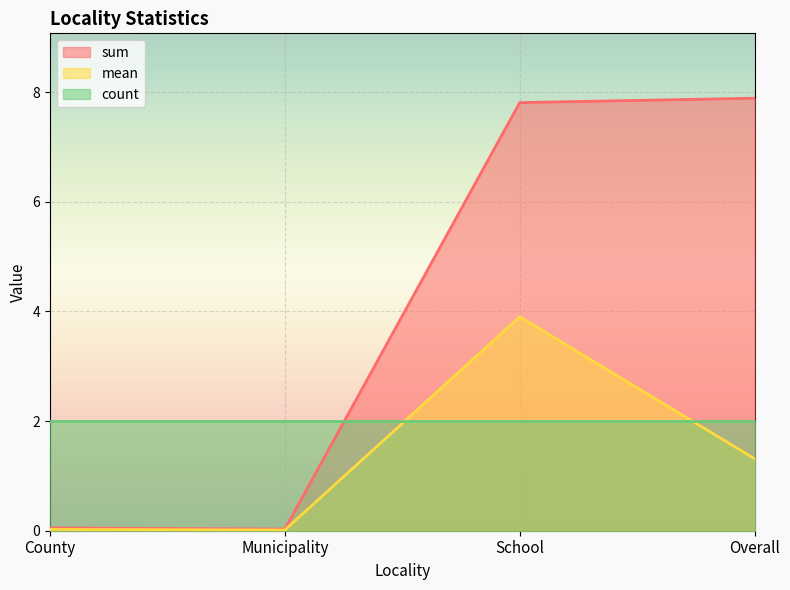

What is the label of the 4th point from the left?

Overall